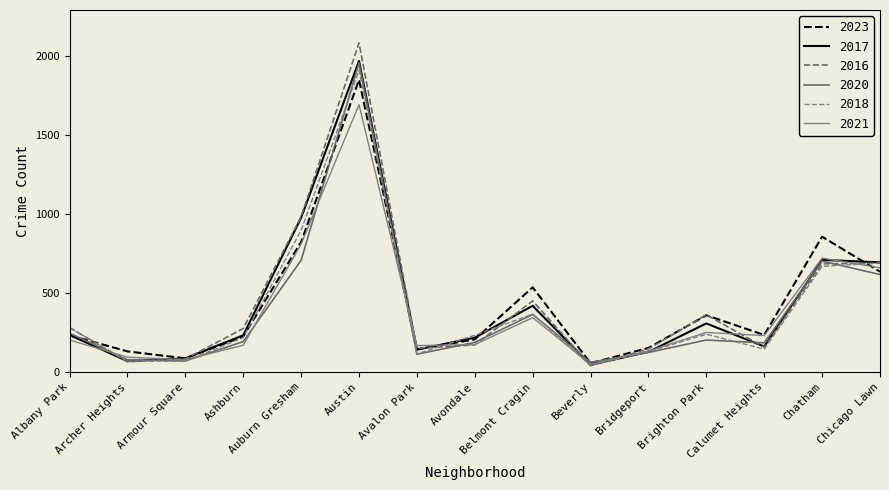

Which has a higher value, Austin or Brighton Park?

Austin